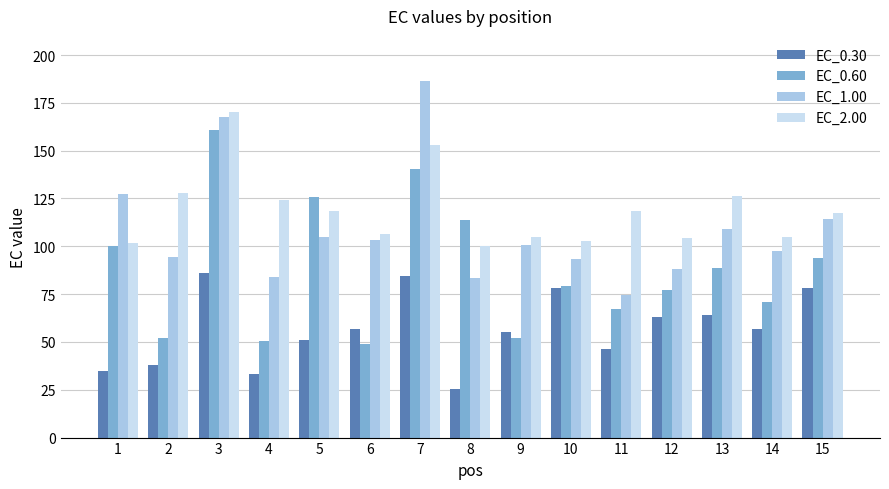

How many data points in EC_0.30 are less than 56?

7